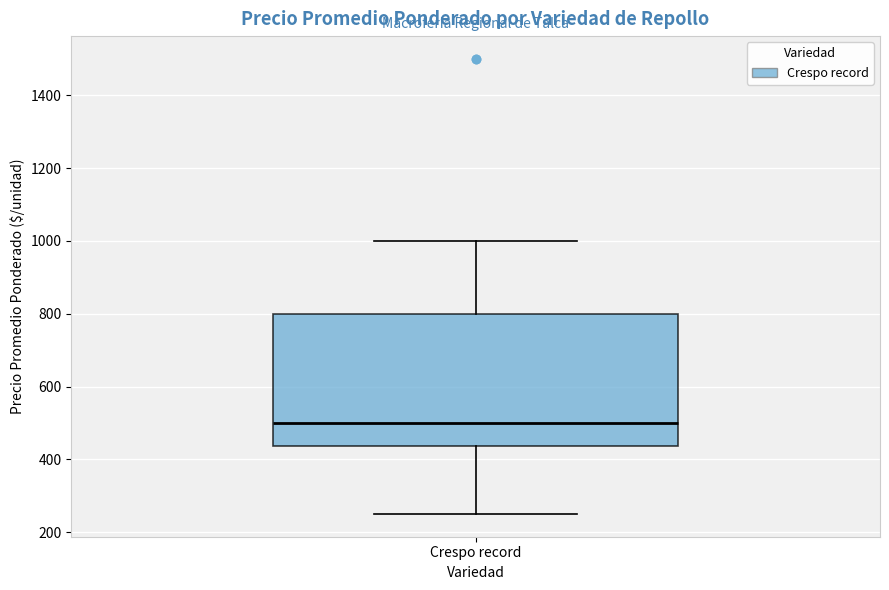

Where is the upper edge of the box for Crespo record on the y-axis? The values are not printed on the chart, so give them approximately, as read against the axis.

800